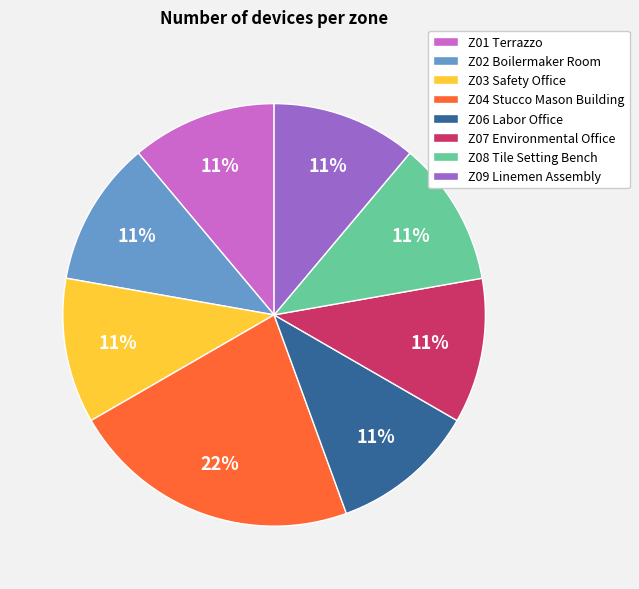

How many segments does this pie chart have?

8